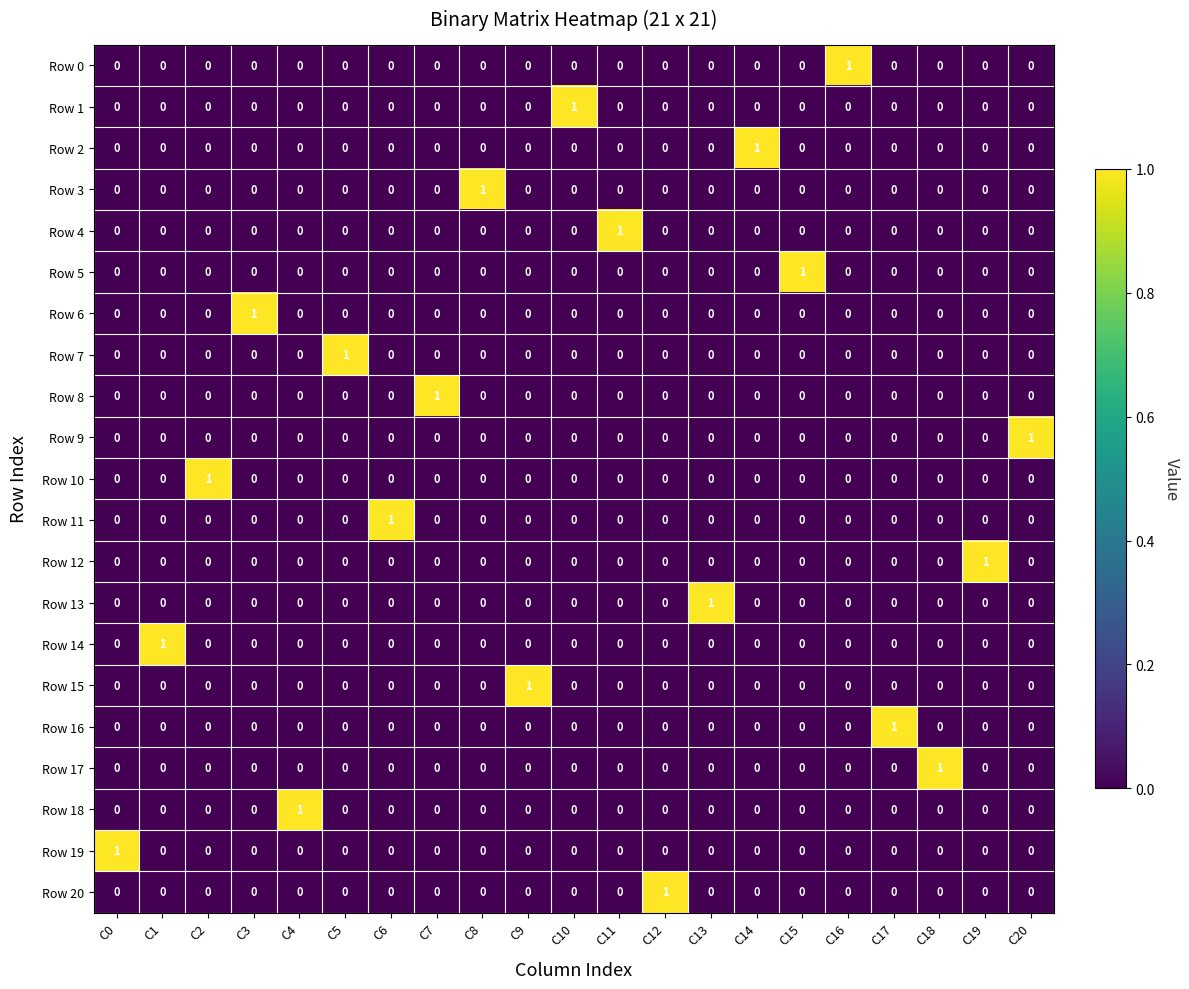

Count the Row 9 values in the range 0 to 1.

21